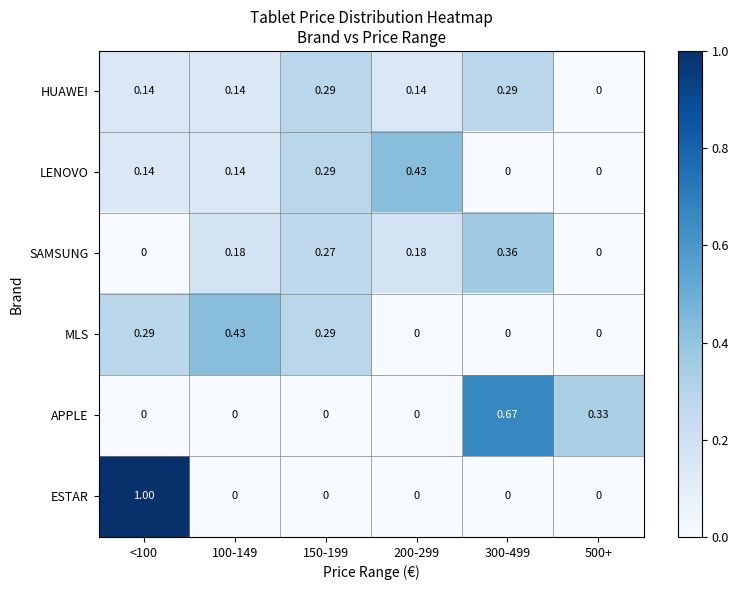

Which series has the widest spread of values?

ESTAR